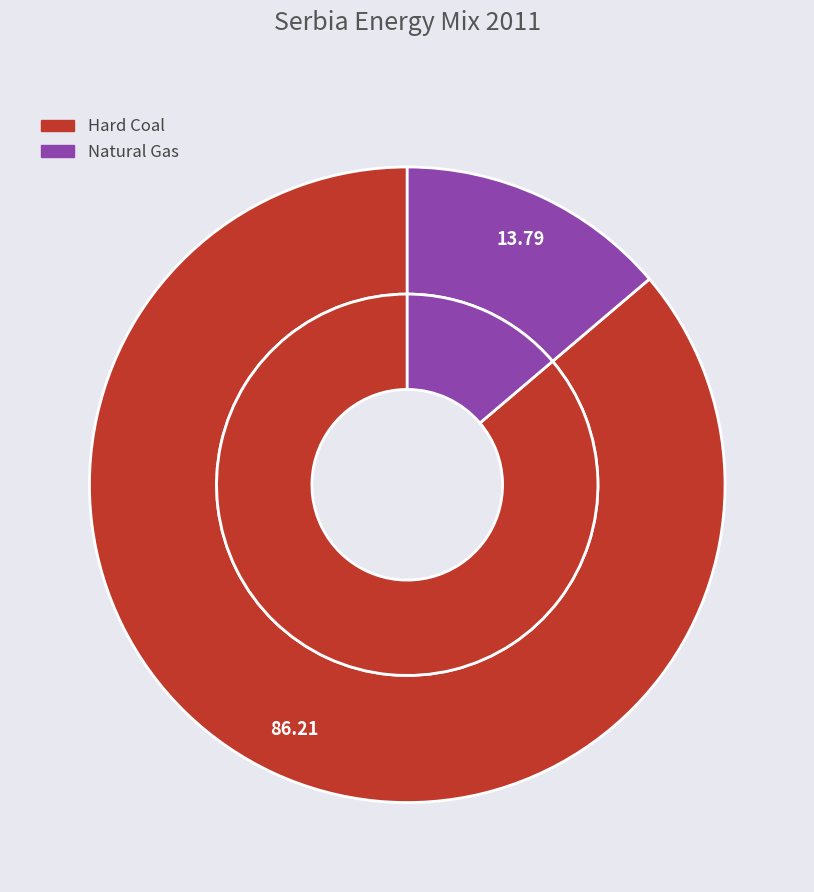

What is the majority slice?

Hard Coal